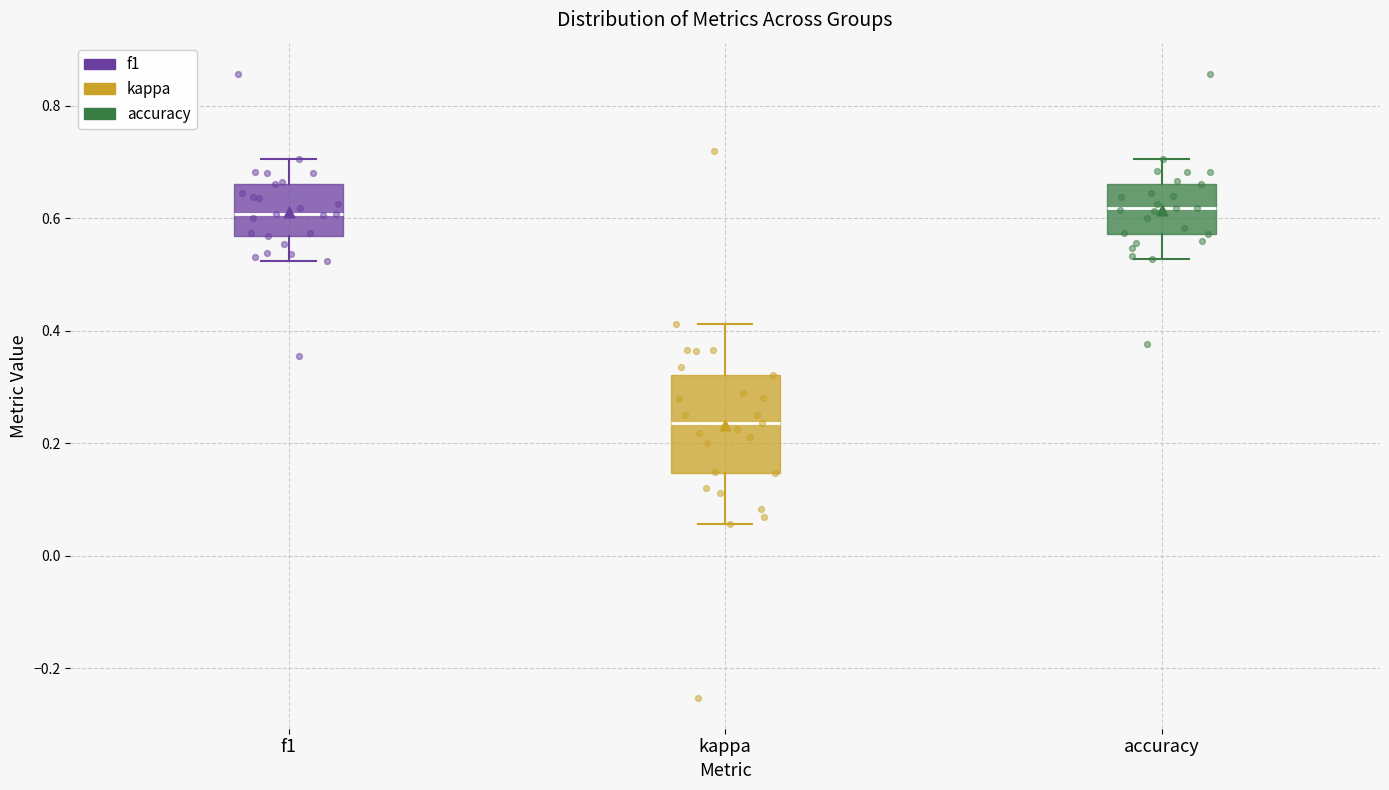

Where does the upper whisker of the box for accuracy end on the y-axis? The values are not printed on the chart, so give them approximately, as read against the axis.

0.70